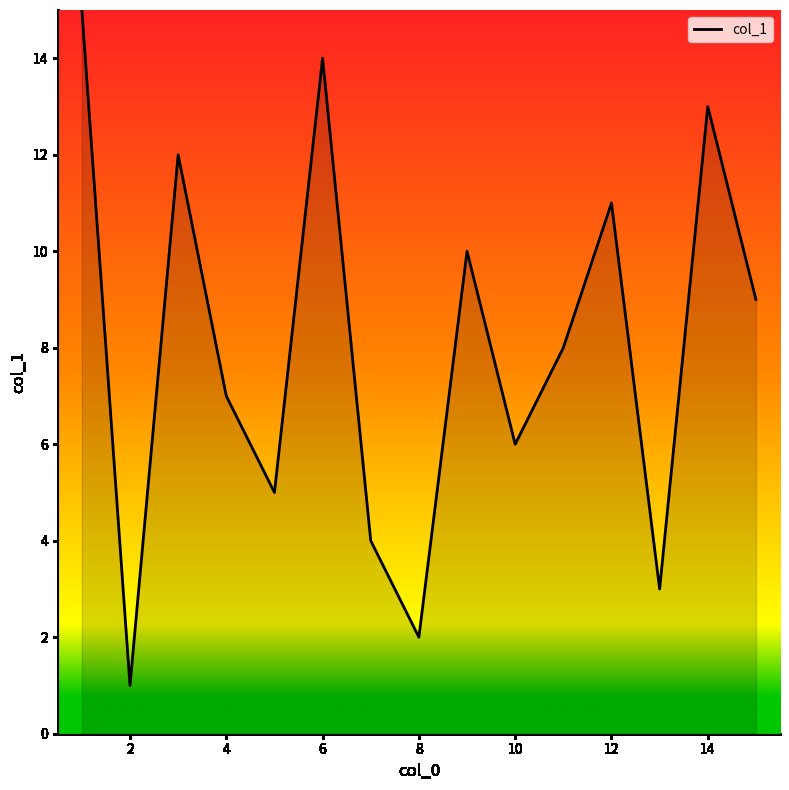

What is the difference between the maximum and minimum values?

14